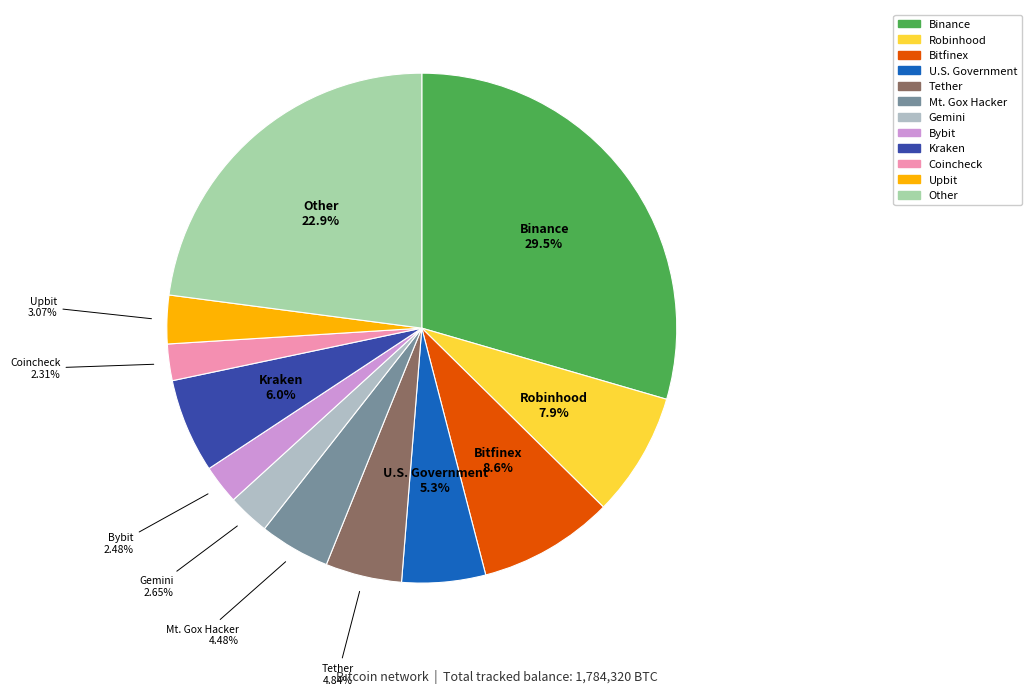

Is there any slice that represents more than half of the pie?

No